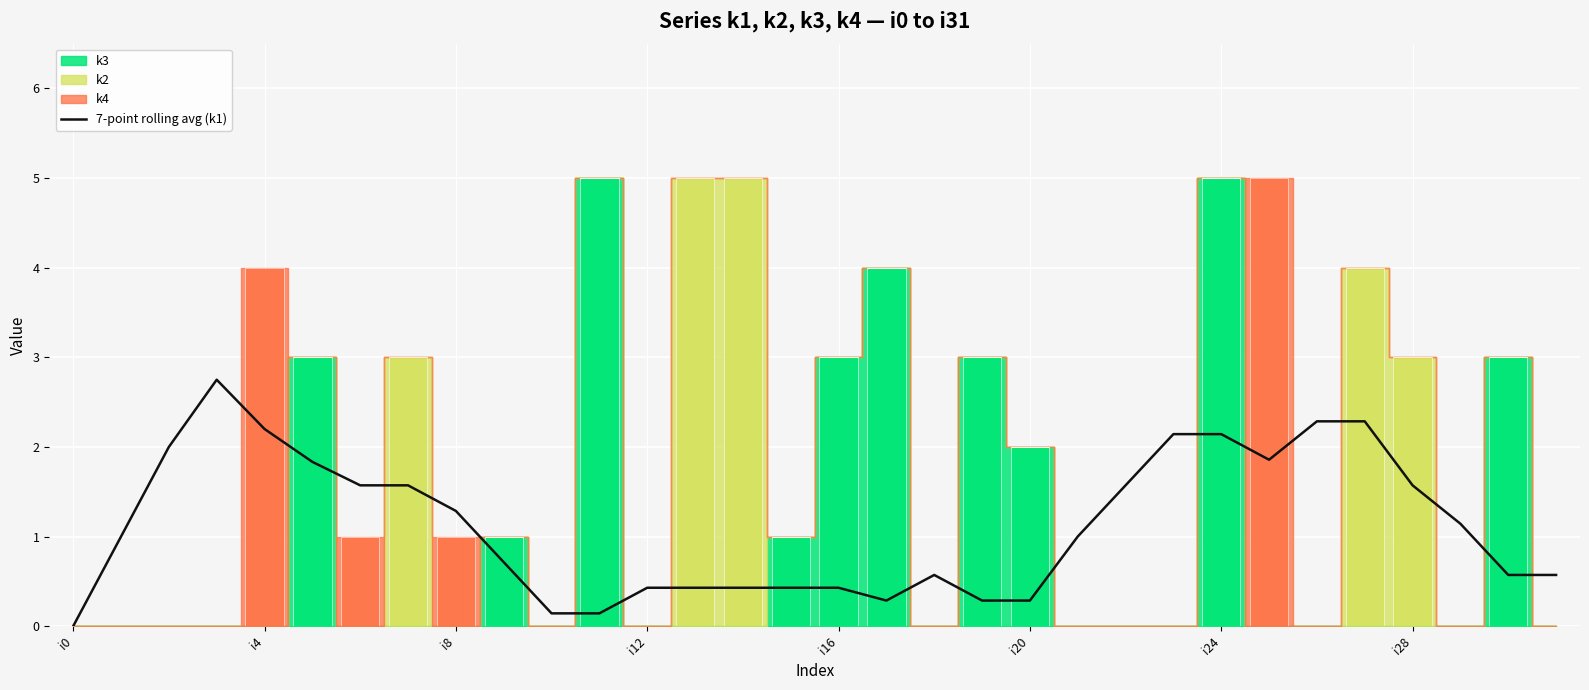

What position from the left is 21?

22